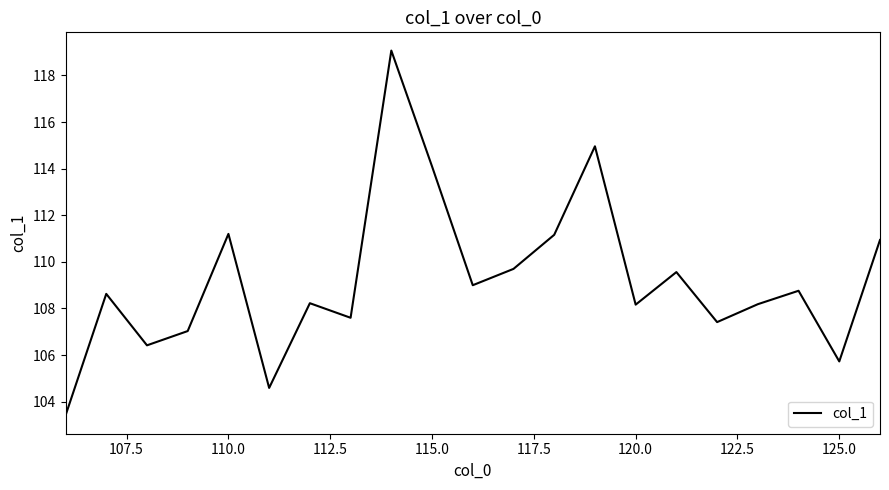

How many lines are shown in the chart?

1